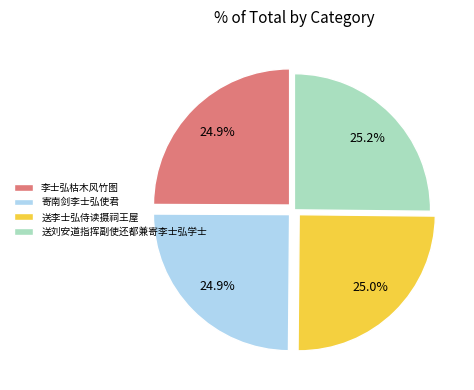

How many segments does this pie chart have?

4